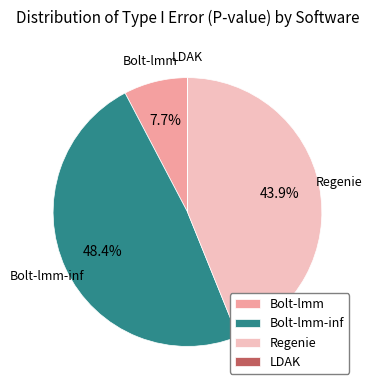

Does any single category account for the majority?

No